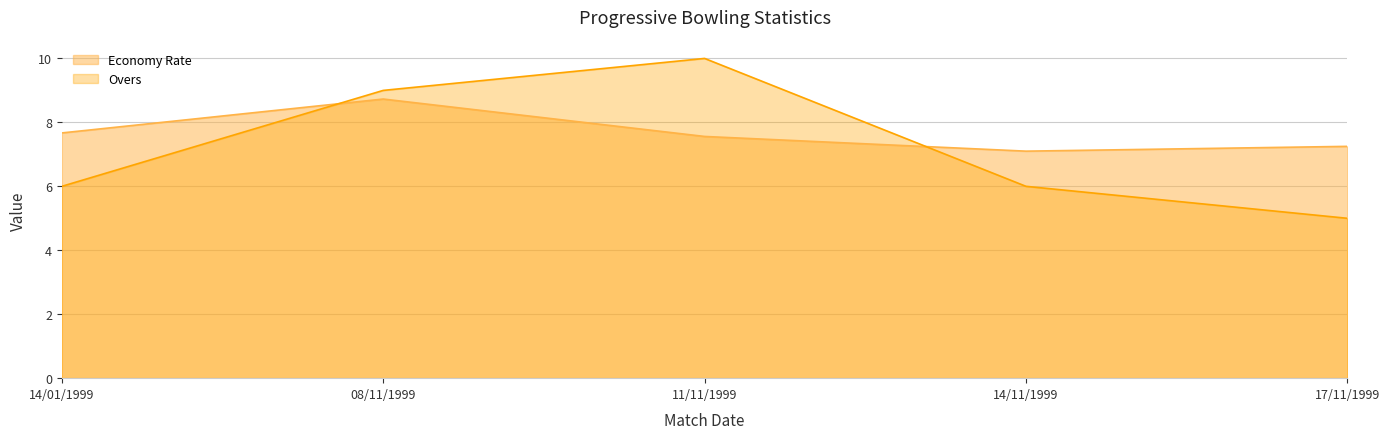

What is the average value of the Economy Rate series?

7.7